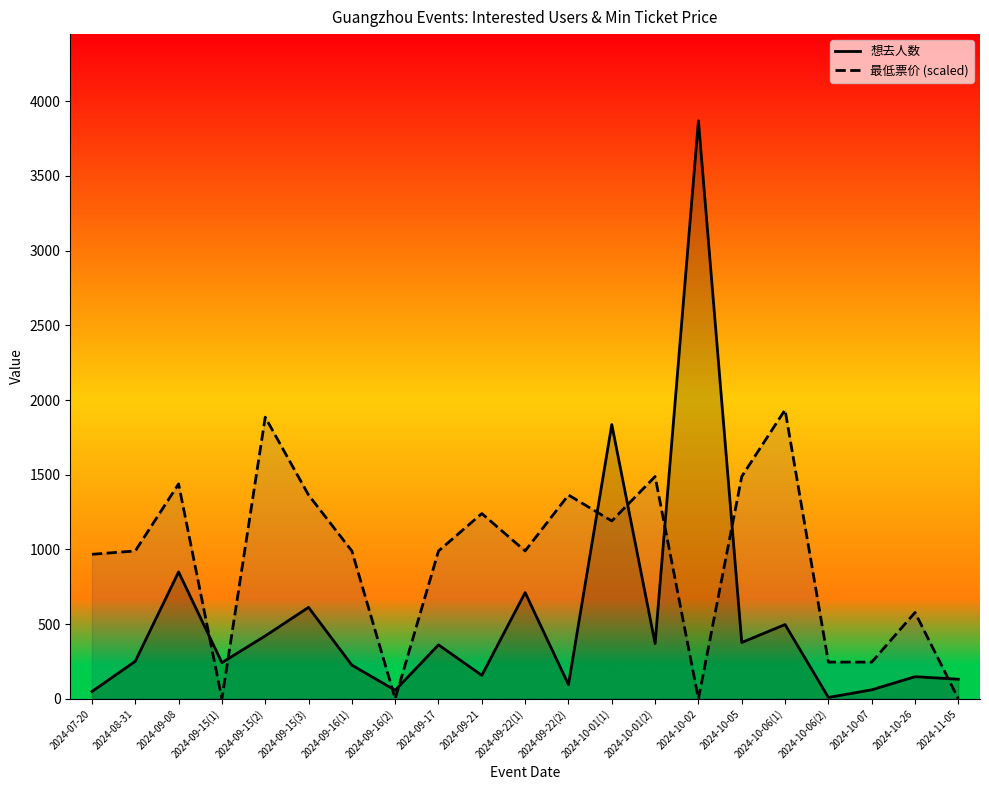

How many data points does each series have?

21